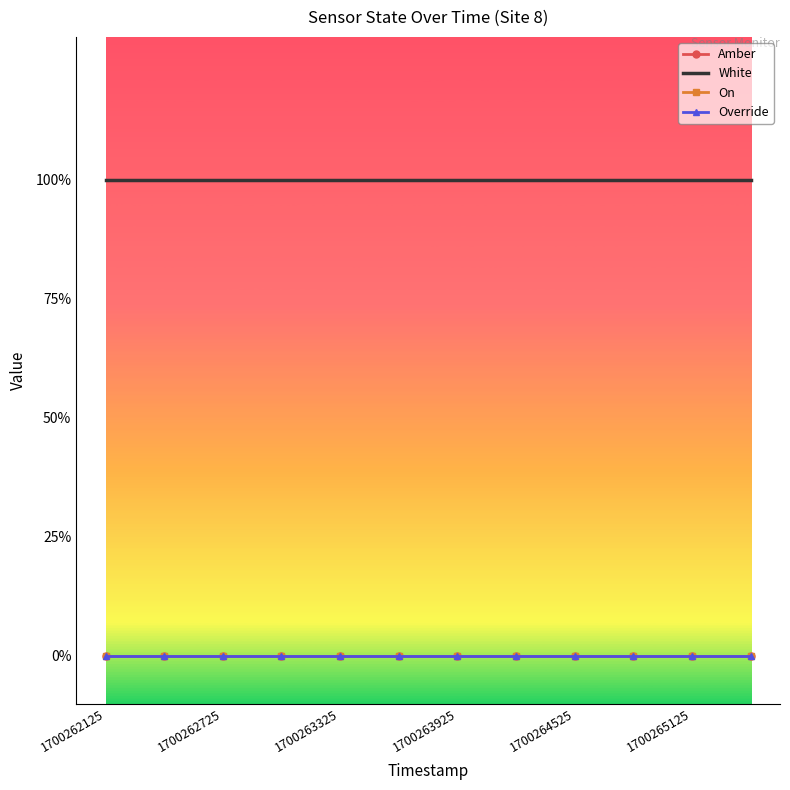

True or false: White and Amber intersect in this chart.

False